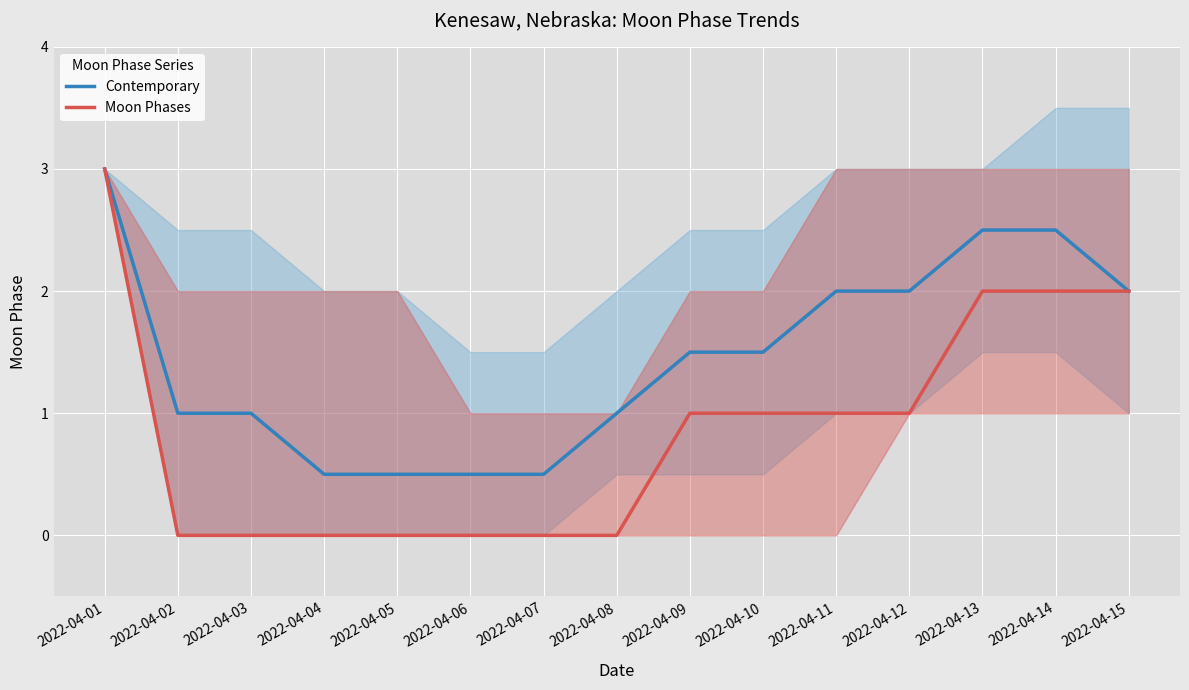

Where is Moon Phases nearest to the value 1?

2022-04-09